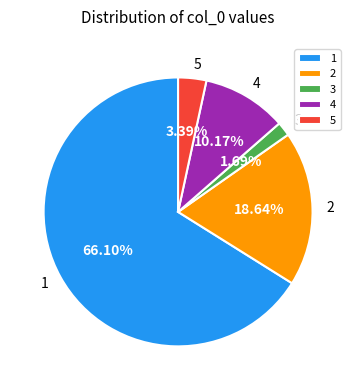

Is 4 the majority of the pie?

No